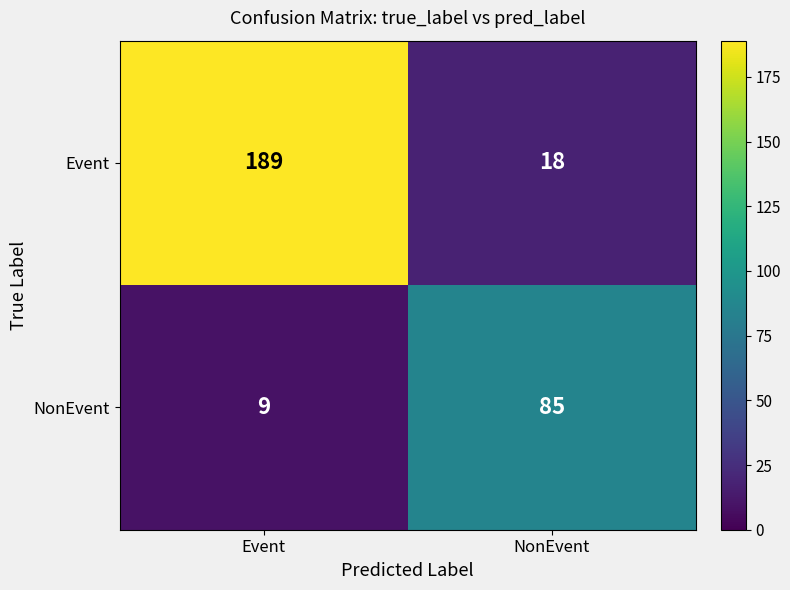

Reading left to right, extract all data points from this chart.

Event: Event=189	NonEvent=18
NonEvent: Event=9	NonEvent=85